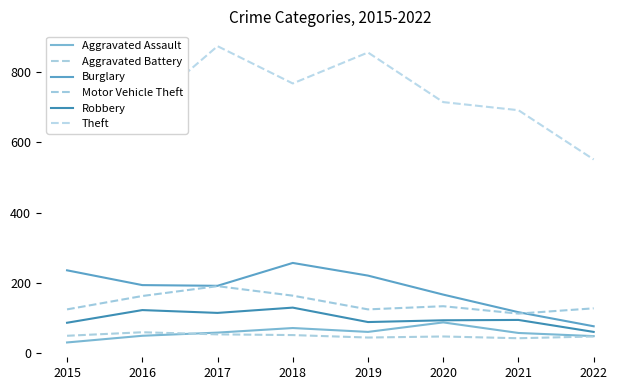

Which series changed the most between 2017 and 2022?

Theft